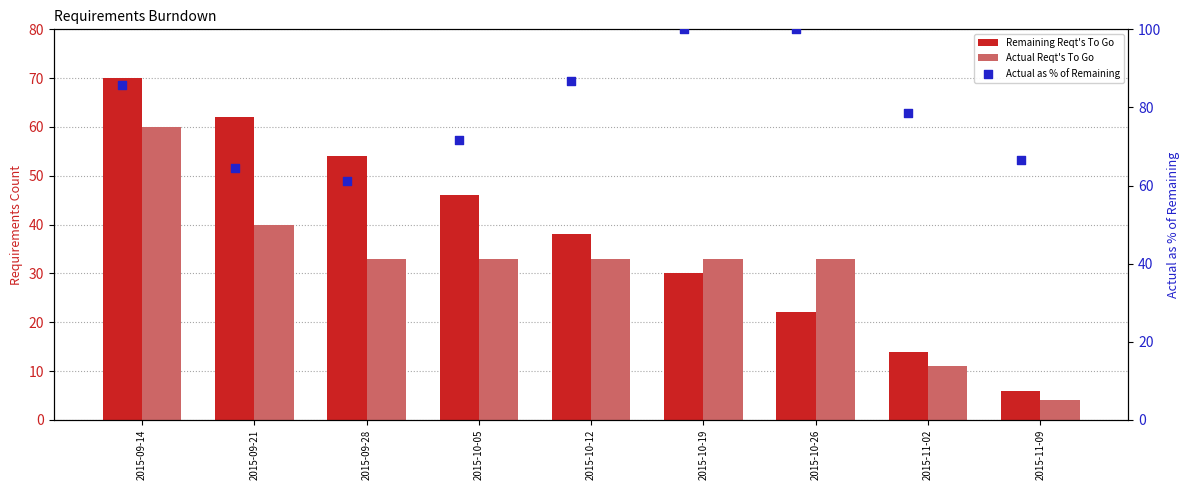

At which category is the sum across all series the highest?

2015-09-14